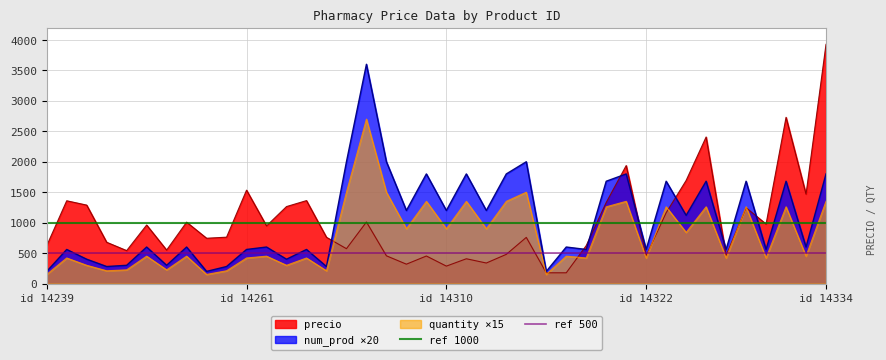

What is the highest value of the num_prod ×20 series?

3600.0